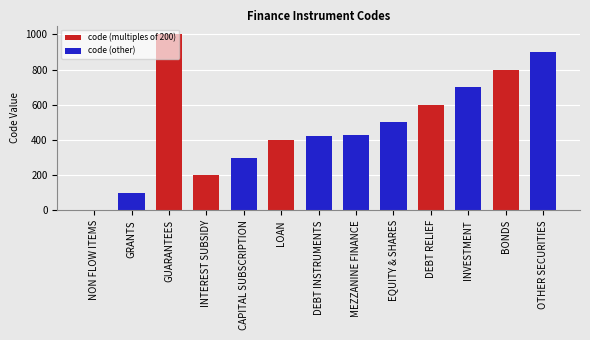

What is the approximate value at DEBT RELIEF?

600